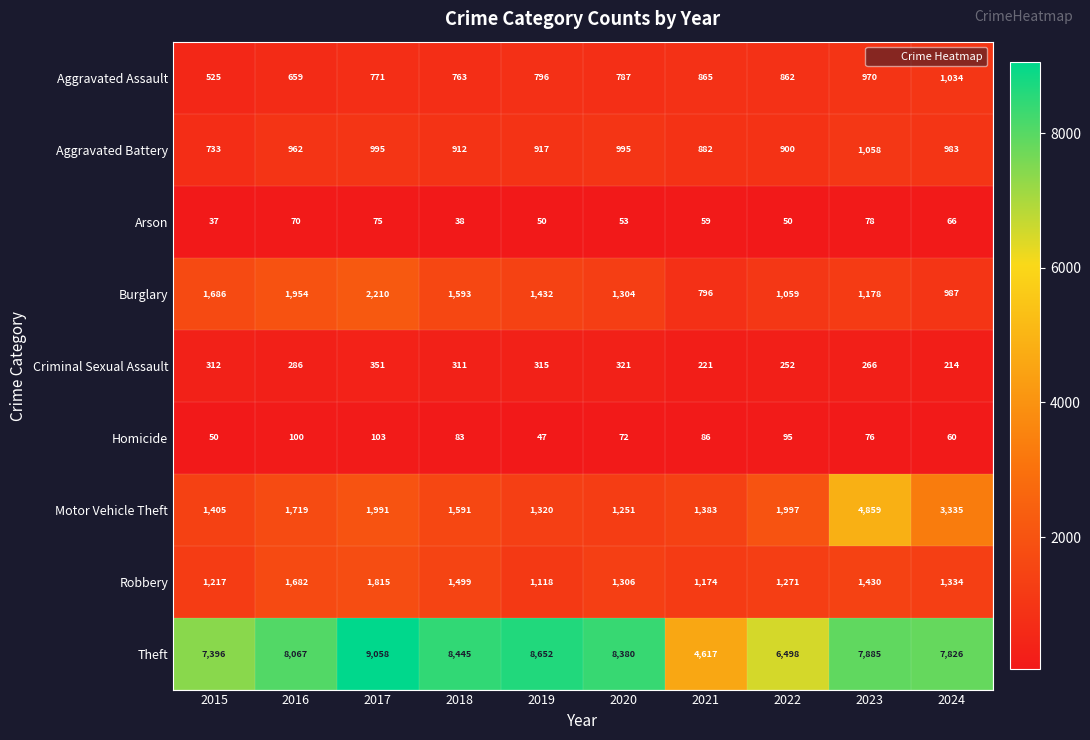

What is the difference between the highest and lowest values at 2024?

7766